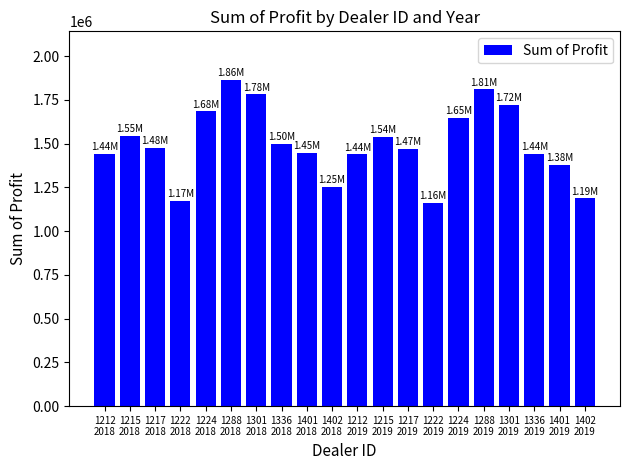

What is the average value?

1498443.3